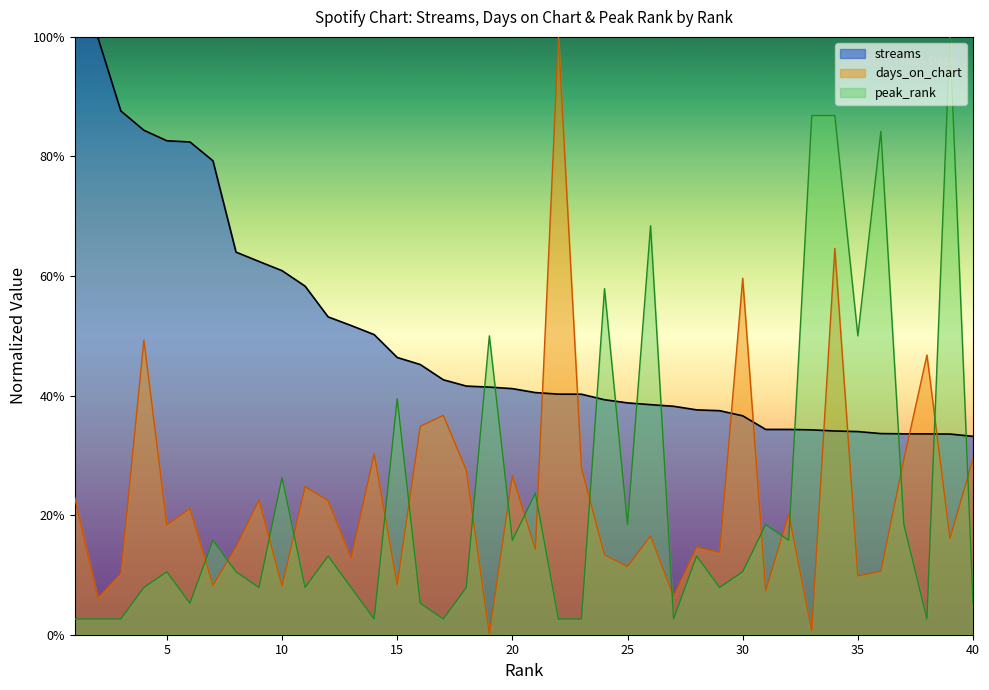

The peak_rank series shows 0.0 at 22. True or false?

False